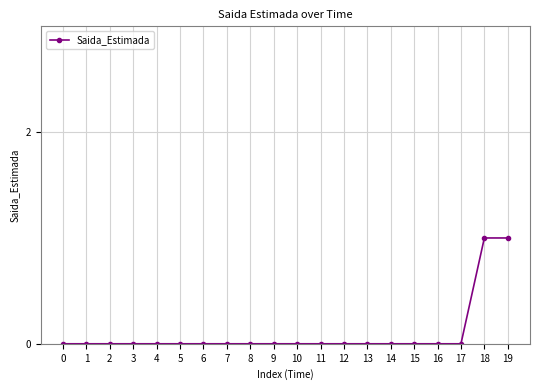

True or false: the data shows 0 at 15.

True